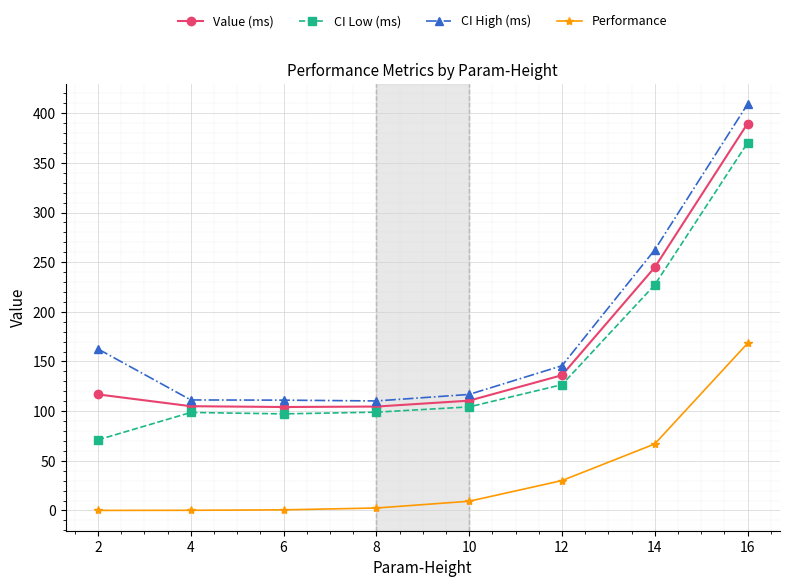

Rank the series at 2 from highest to lowest value.

CI High (ms), Value (ms), CI Low (ms), Performance